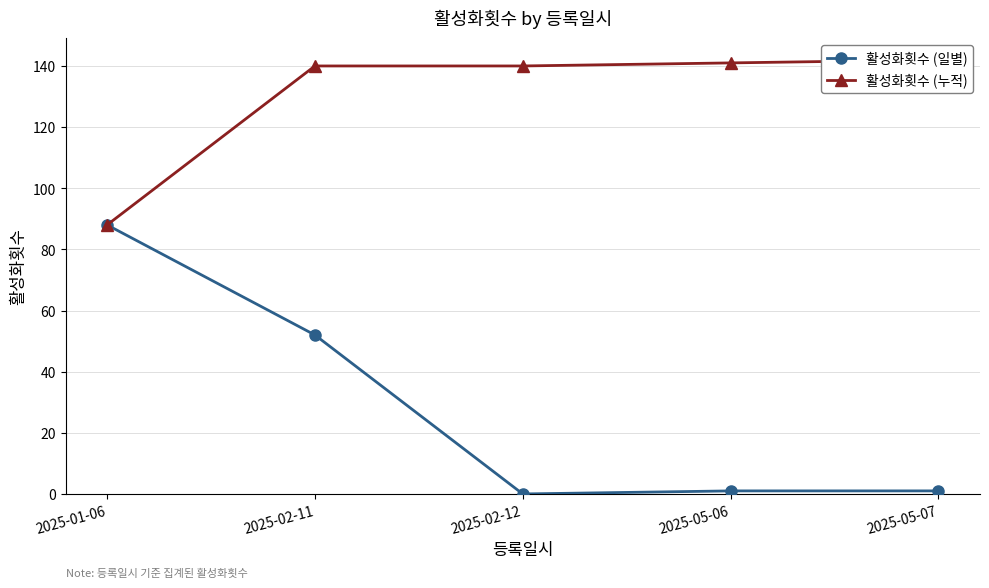

What is the value of the 활성화횟수 (누적) point at the 1st from the left?

88